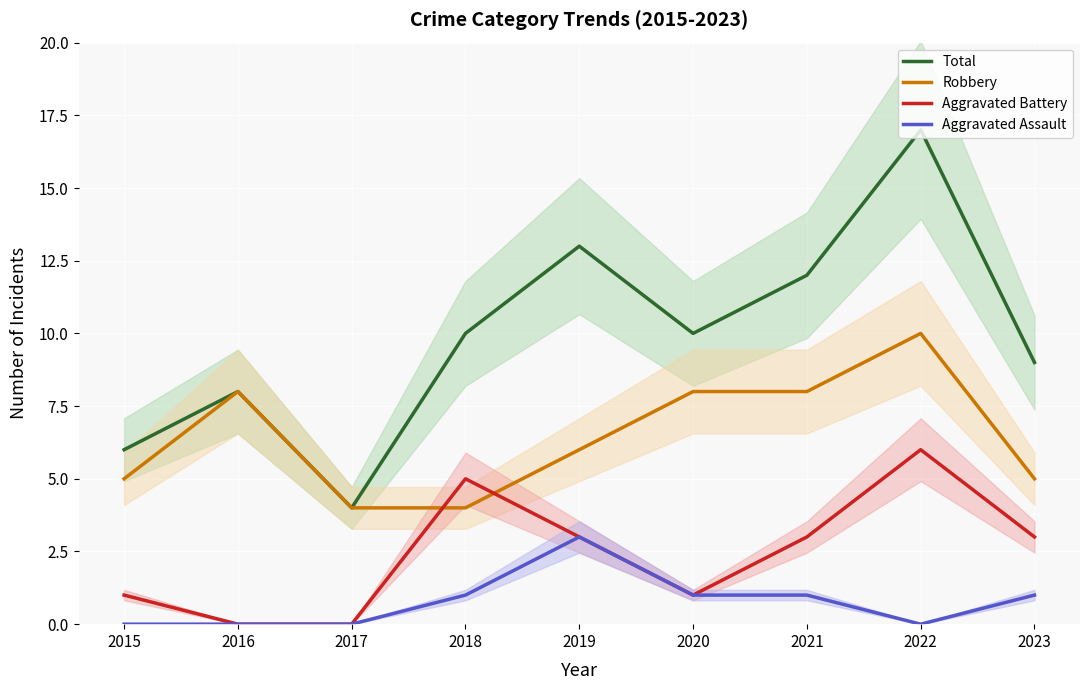

What is the difference between the highest and lowest values at 2021?

11